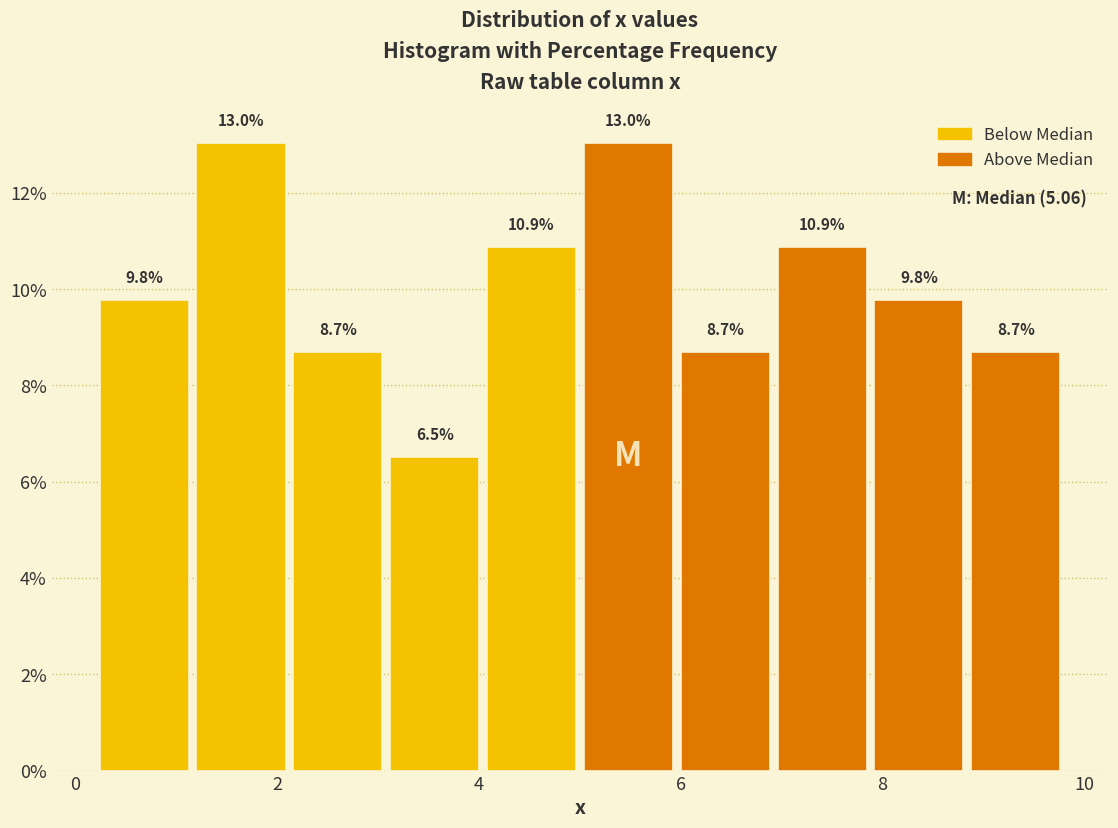

What is the height of the bar covering 8.84 to 9.80 on the x-axis? The bar edges are not printed on the chart, so give them approximately, as read against the axis.

8.7